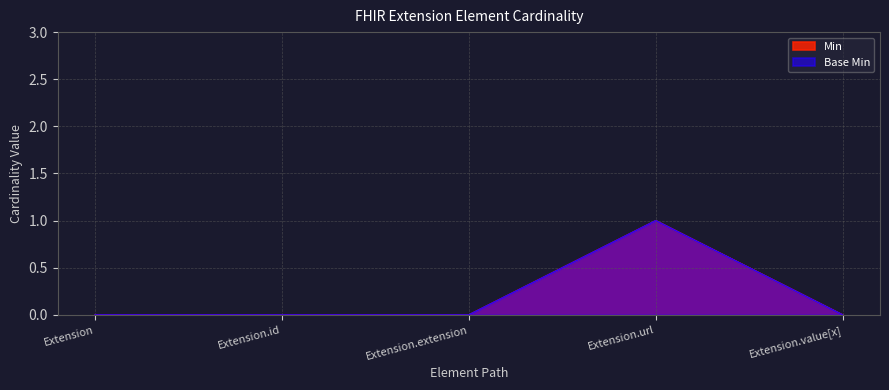

Which has a higher value, Extension or Extension.url?

Extension.url